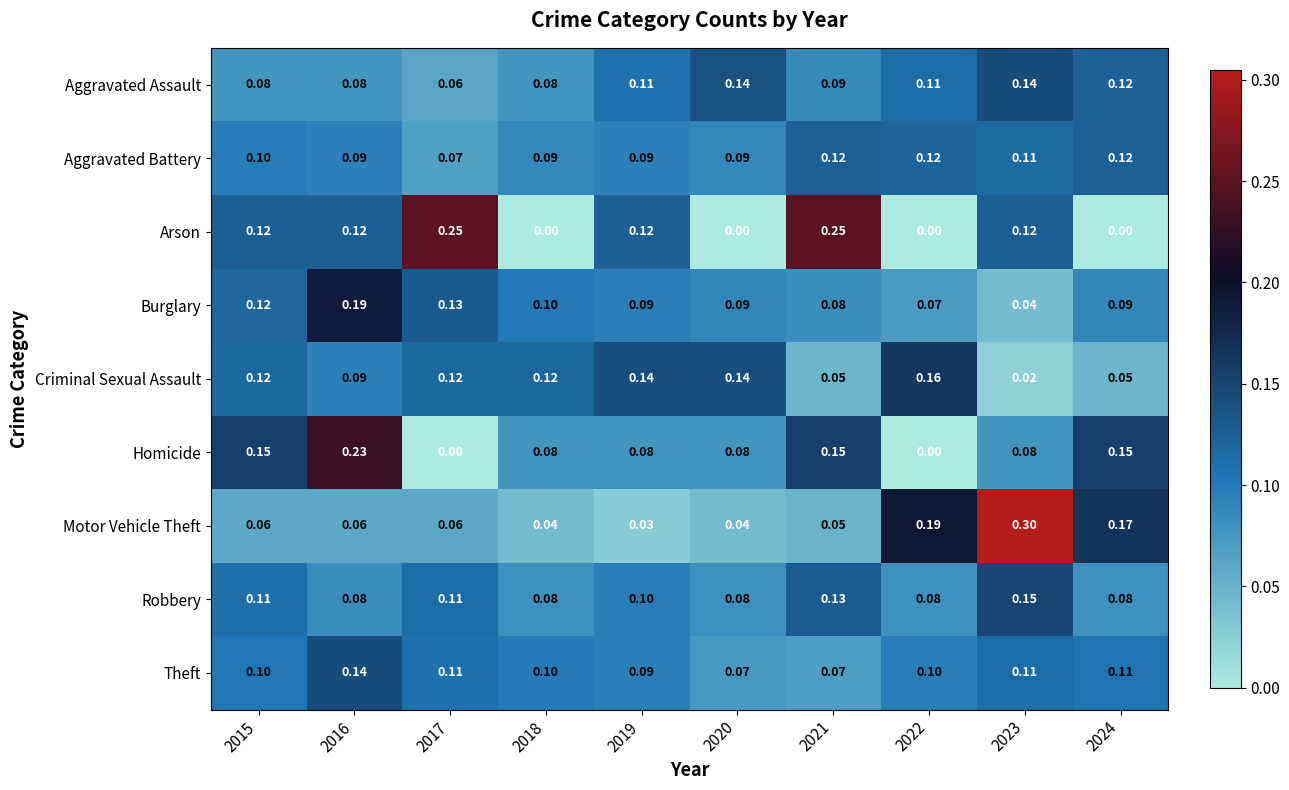

Is the value of Arson at 2023 greater than the value of Aggravated Assault at 2020?

No